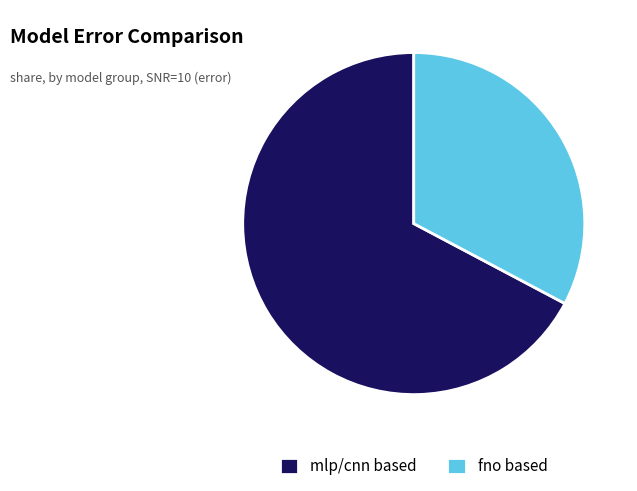

True or false: mlp/cnn based accounts for 67% of the total.

True